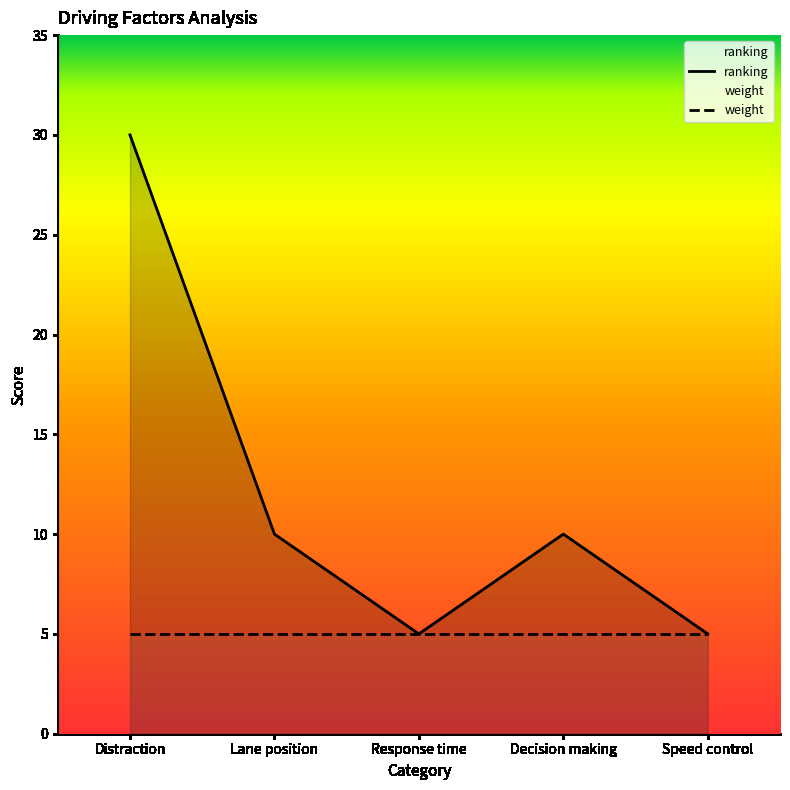

How many lines are shown in the chart?

2